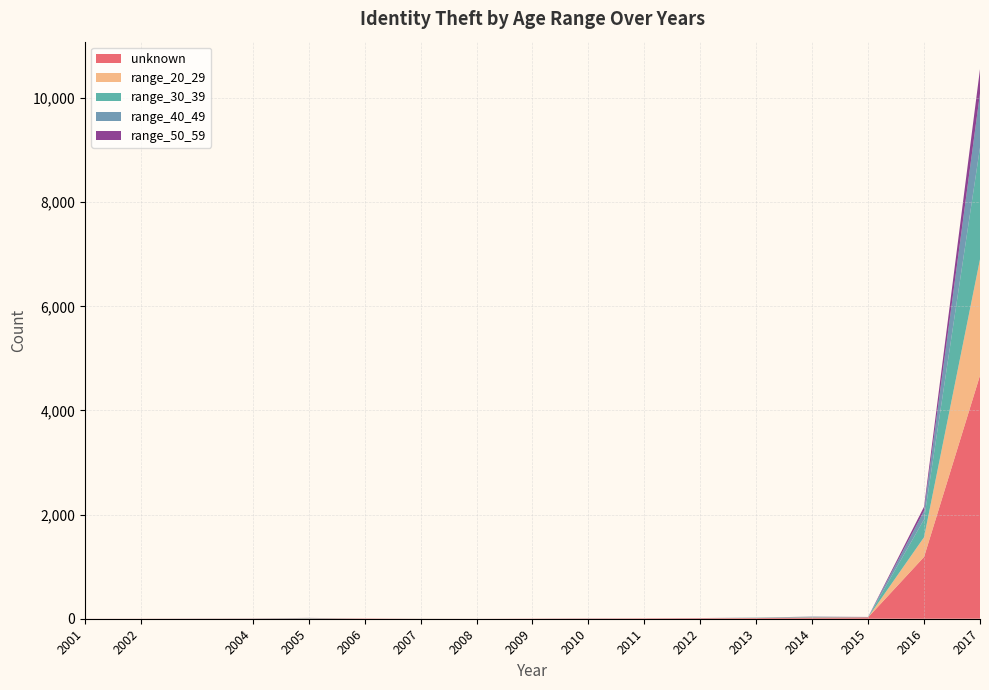

The unknown series shows 10 at 2012. True or false?

True